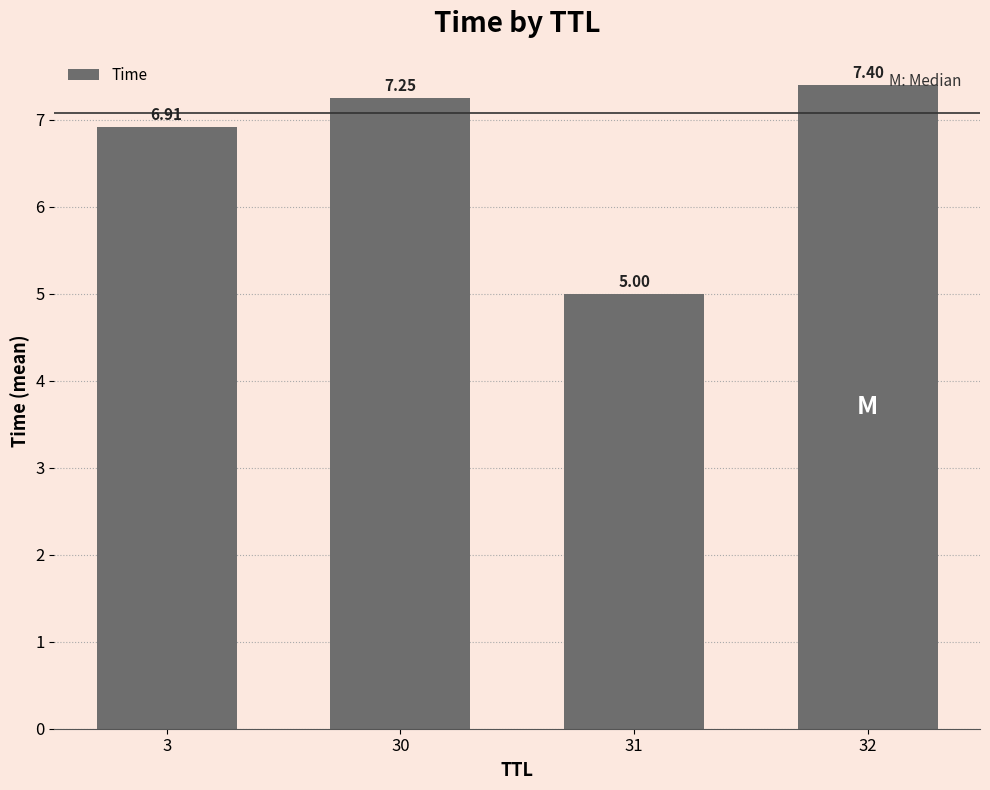

List the labels in order of value, smallest first.

31, 3, 30, 32